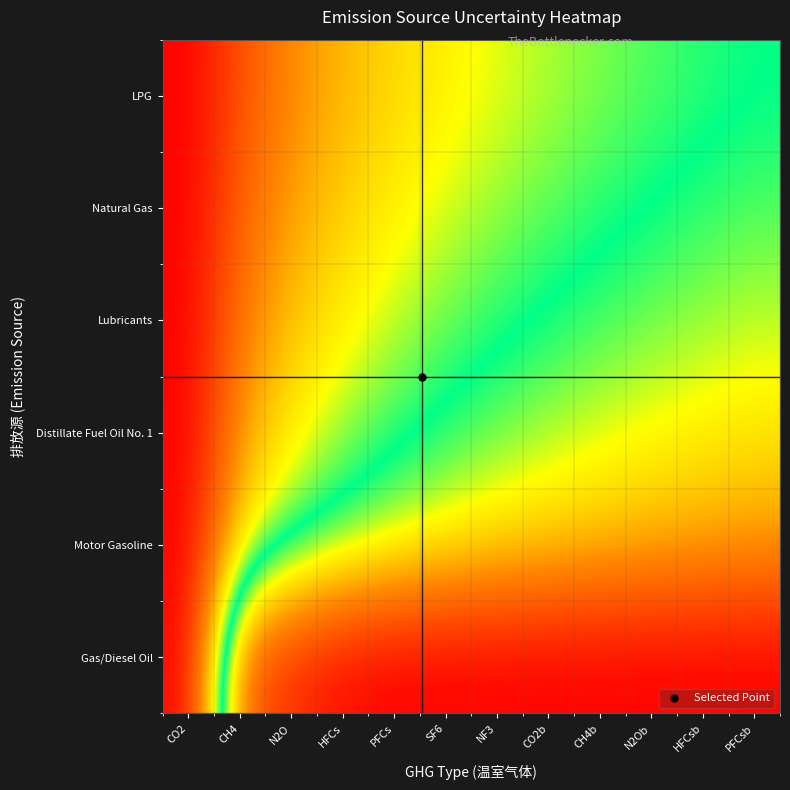

At which category is the sum across all series the highest?

PFCsb